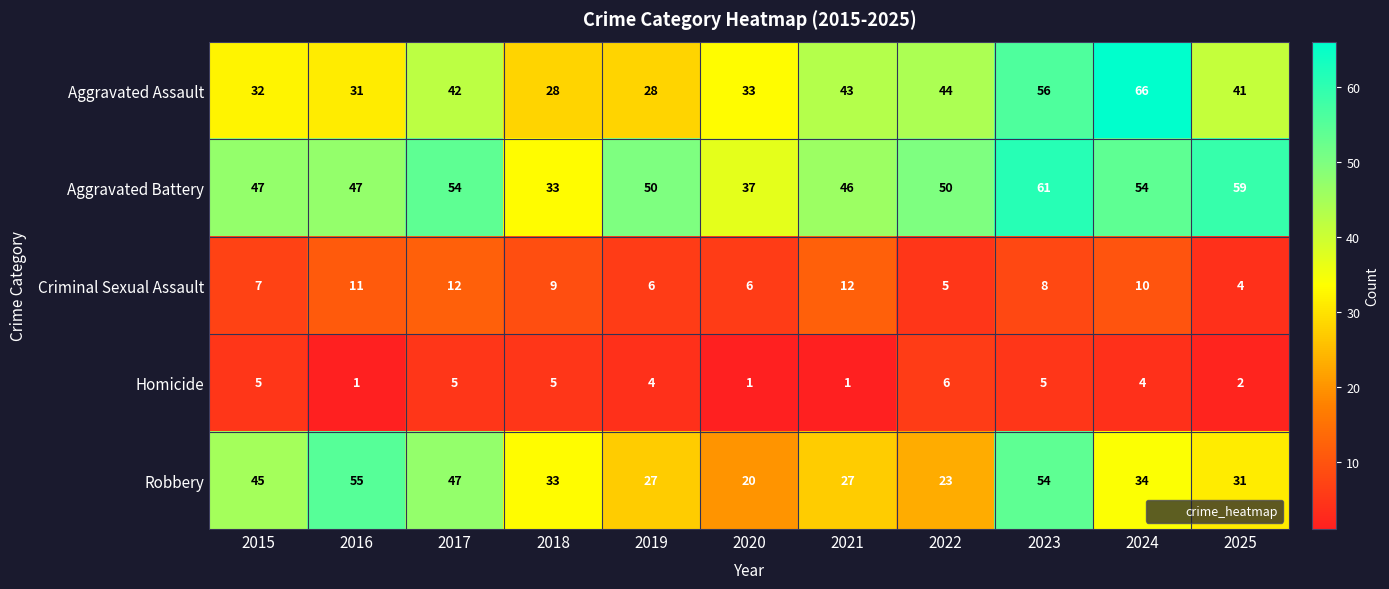

List the series in order of their peak value, highest first.

Aggravated Assault, Aggravated Battery, Robbery, Criminal Sexual Assault, Homicide